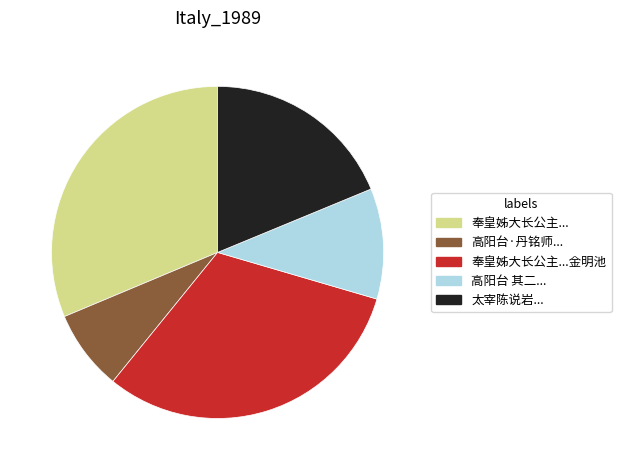

How many segments does this pie chart have?

5